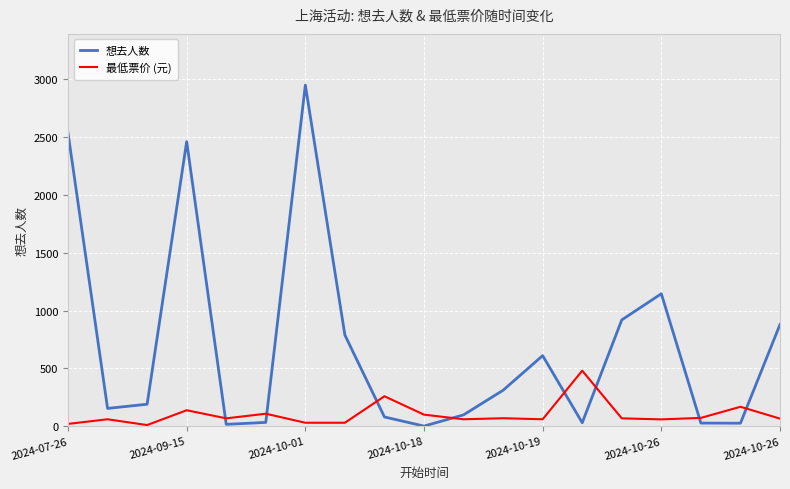

Is this an area chart (filled region under the line)?

No